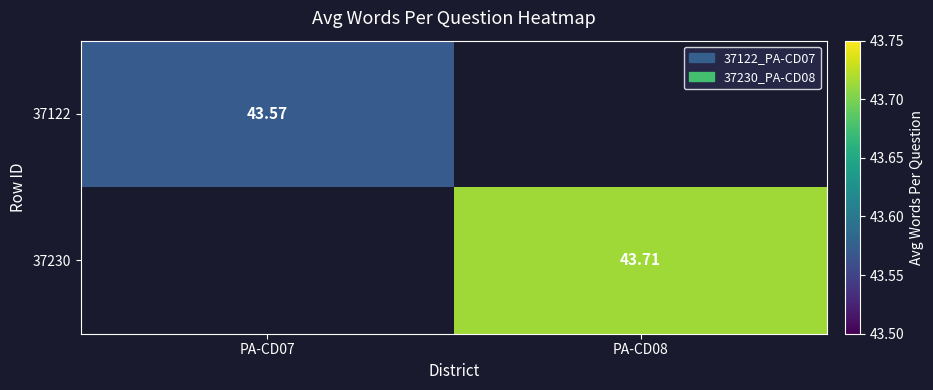

Is the value of 37230 at PA-CD08 greater than the value of 37122 at PA-CD07?

Yes